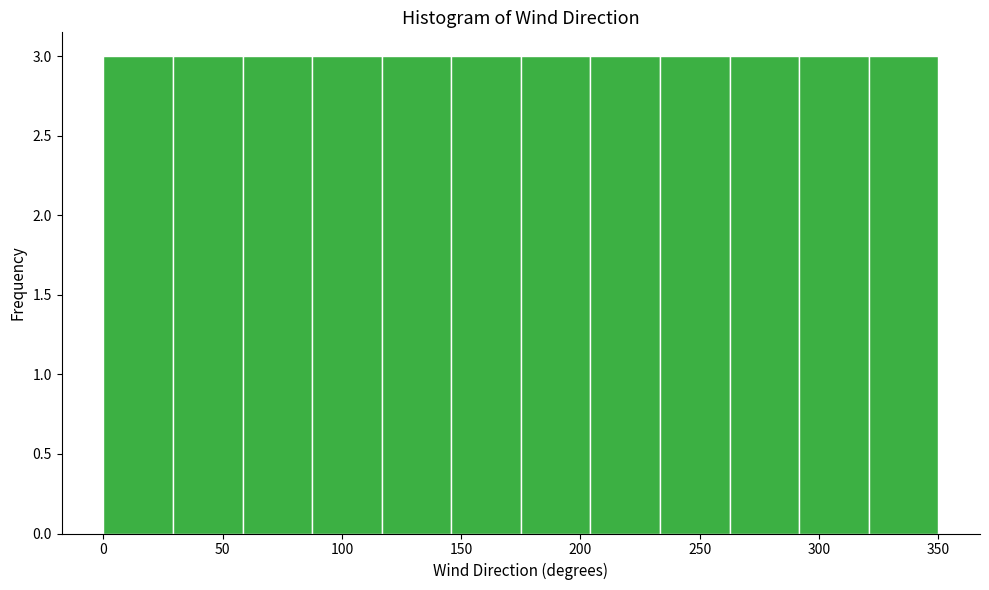

Reading left to right, list every bar in this chart as the range it spans on the x-axis followed by its height. Neither the bar edges nor the heights are printed on the chart, so give them approximately, as read against the axes.

0 to 30: 3
30 to 60: 3
60 to 90: 3
90 to 115: 3
115 to 145: 3
145 to 175: 3
175 to 205: 3
205 to 235: 3
235 to 265: 3
265 to 290: 3
290 to 320: 3
320 to 350: 3